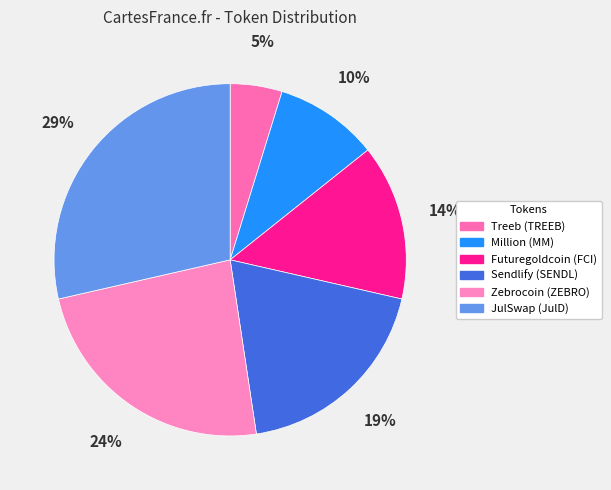

How many segments does this pie chart have?

6